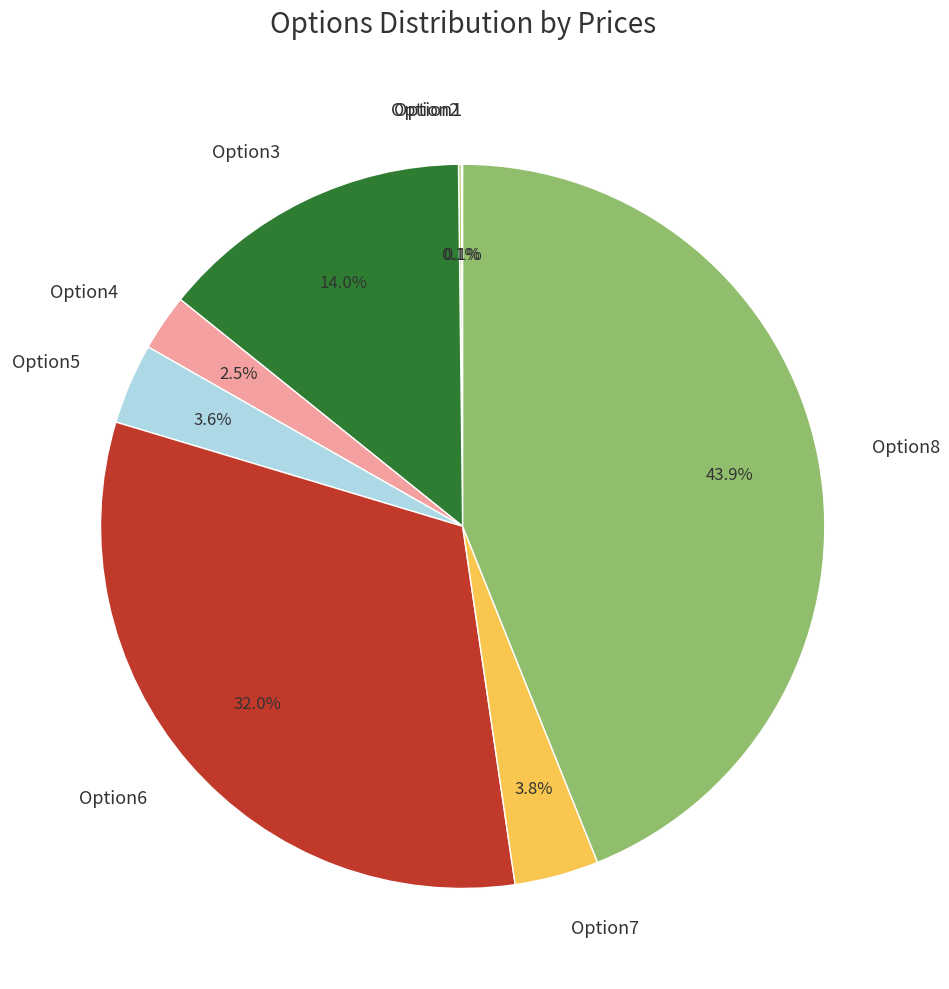

Is there a majority slice in this chart?

No